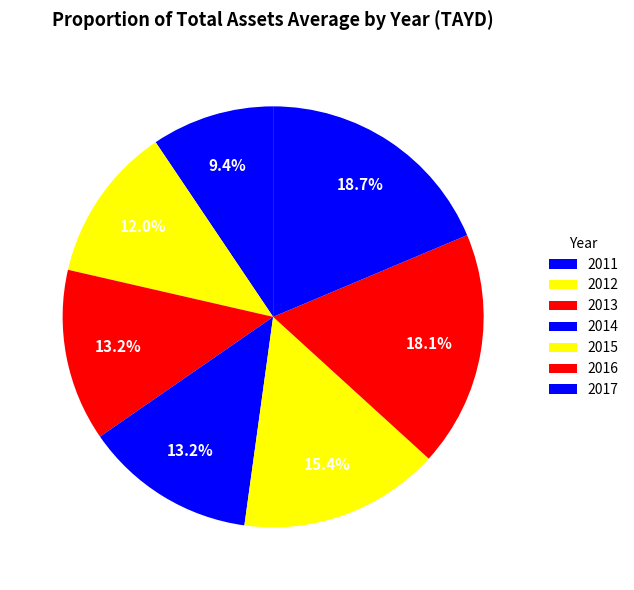

Between 2015 and 2014, which is larger?

2015